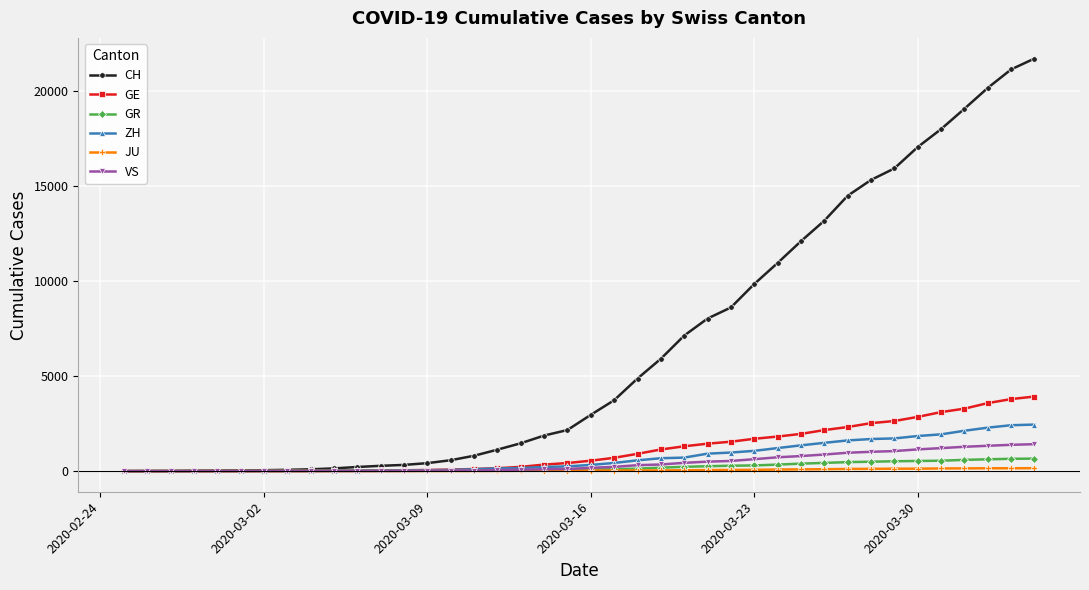

What is the maximum value shown in the chart?

21728